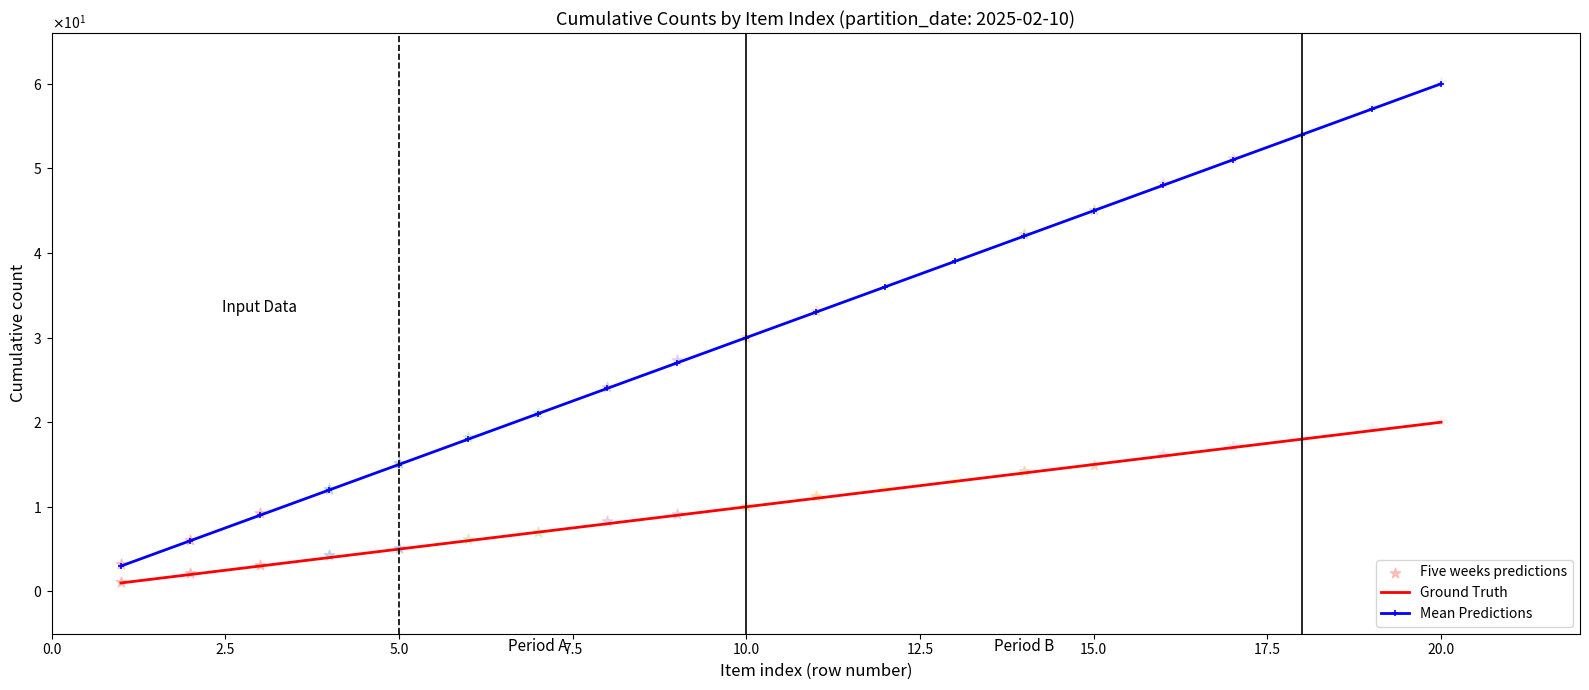

Which series reaches the maximum Y coordinate?

Mean Predictions